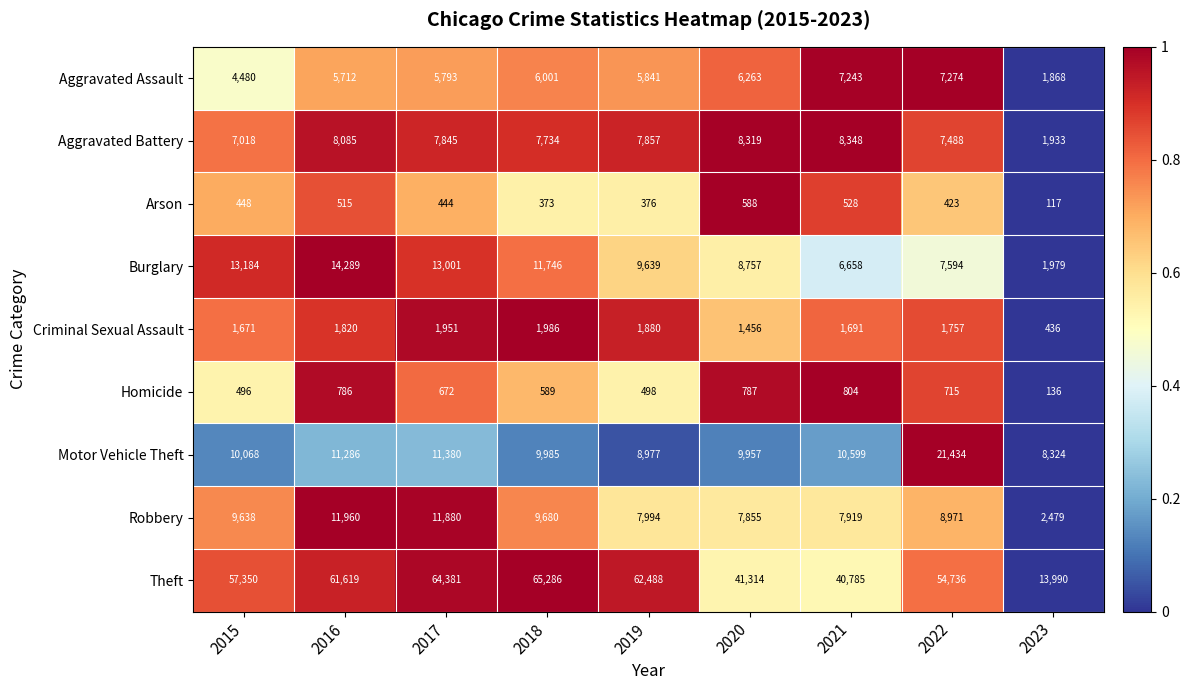

Which series changed the most between 2017 and 2022?

Motor Vehicle Theft